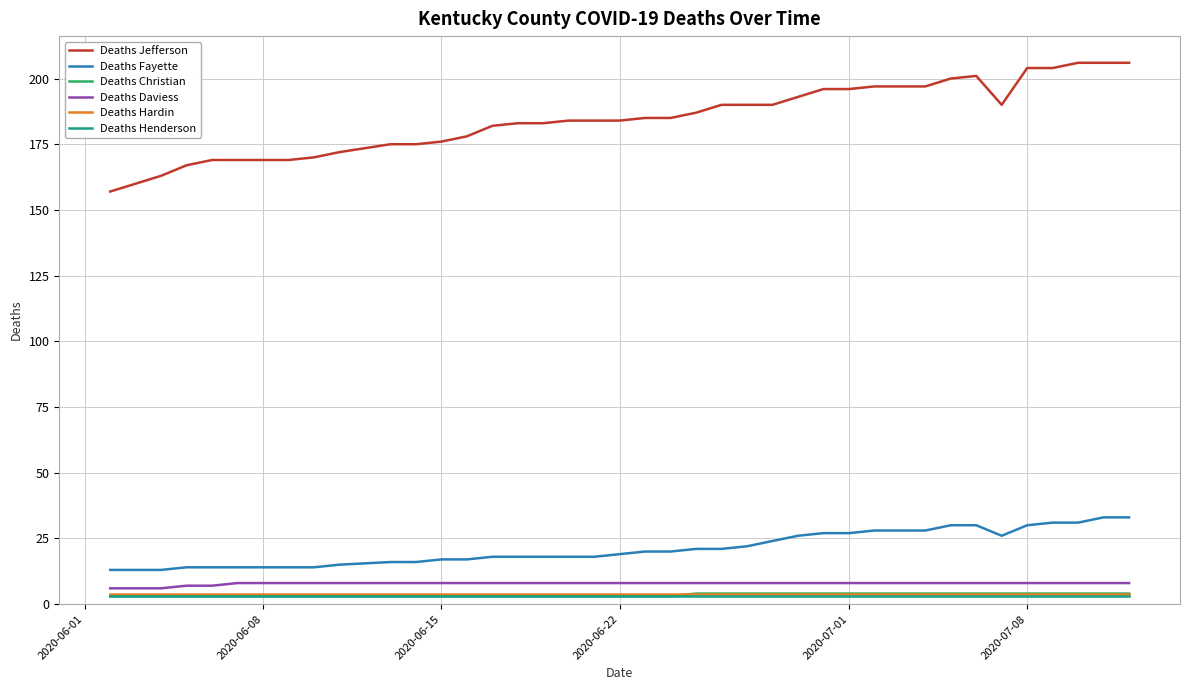

What is the lowest value of the Deaths Jefferson series?

157